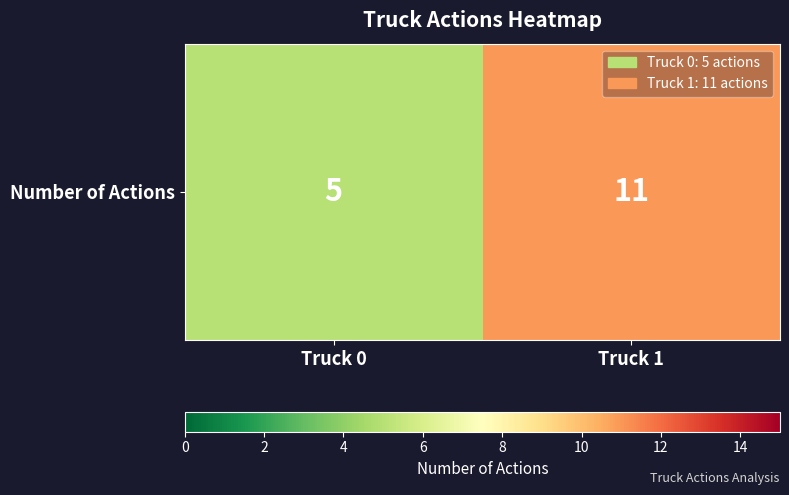

What is the difference between the maximum and minimum values?

6